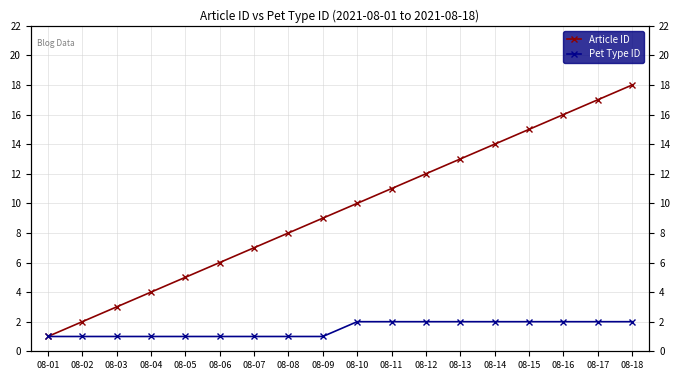

Reading left to right, transcribe all the data shown in this chart.

Article ID: 1	2	3	4	5	6	7	8	9	10	11	12	13	14	15	16	17	18
Pet Type ID: 1	1	1	1	1	1	1	1	1	2	2	2	2	2	2	2	2	2